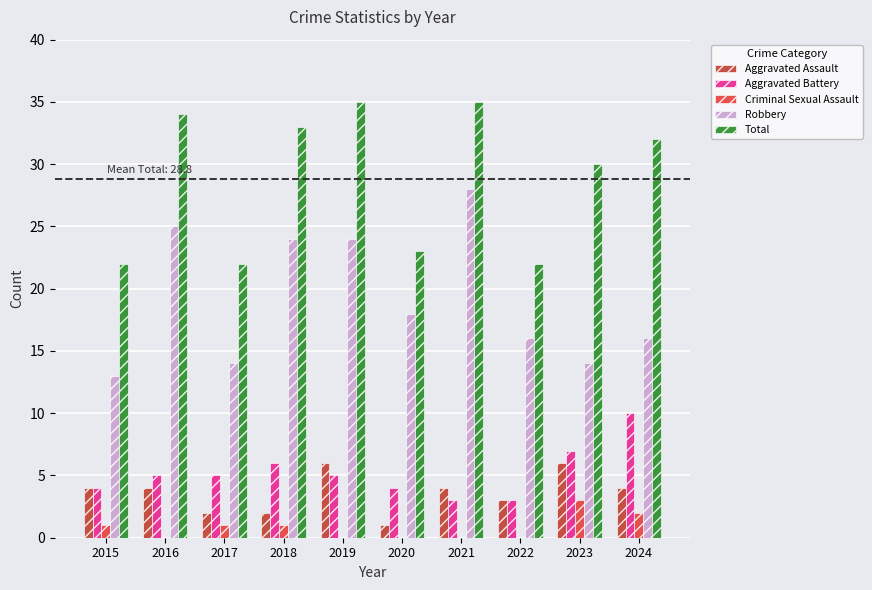

What is the sum of all Aggravated Battery values?

52